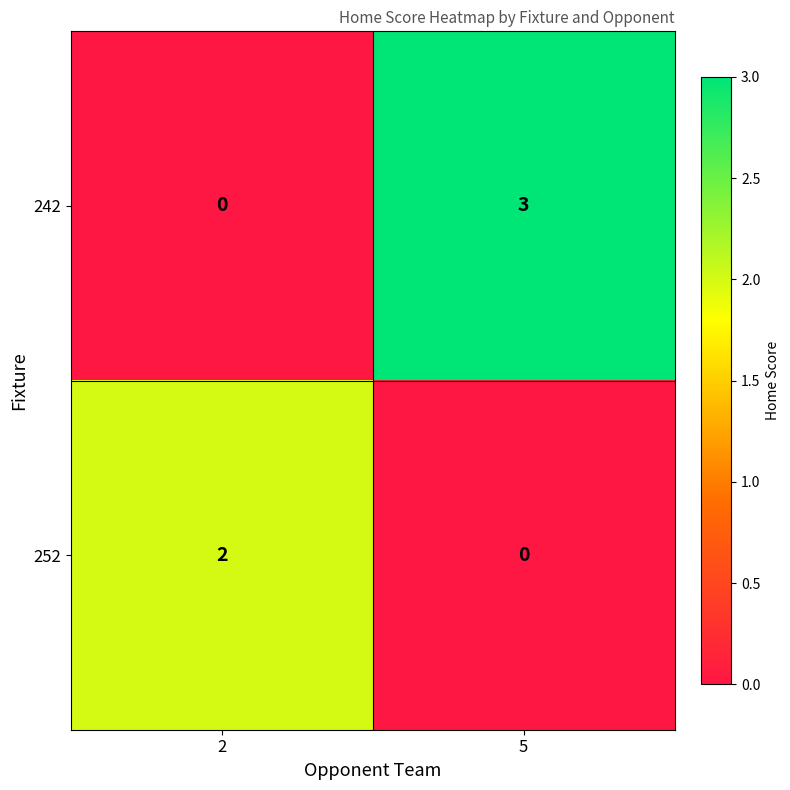

At which category is the sum across all series the highest?

5